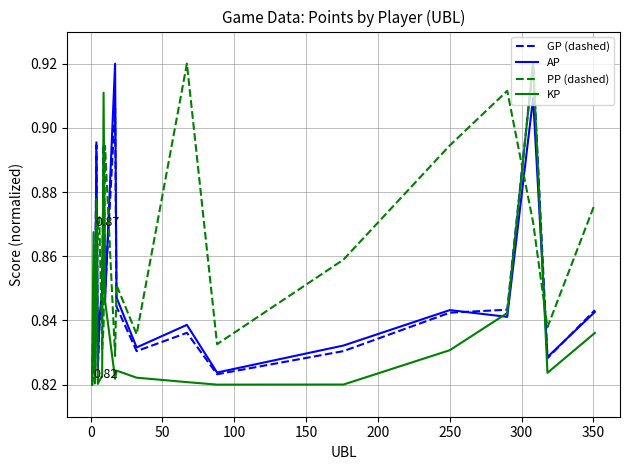

In PP (dashed), how many points are lower than both neighbors (excluding endpoints)?

6